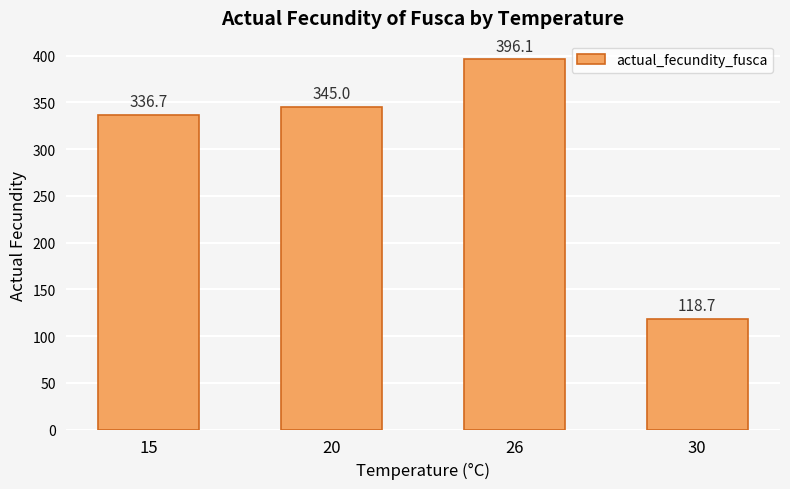

Reading left to right, what are all the values shown in this chart?

15=336.7	20=345.0	26=396.1	30=118.7